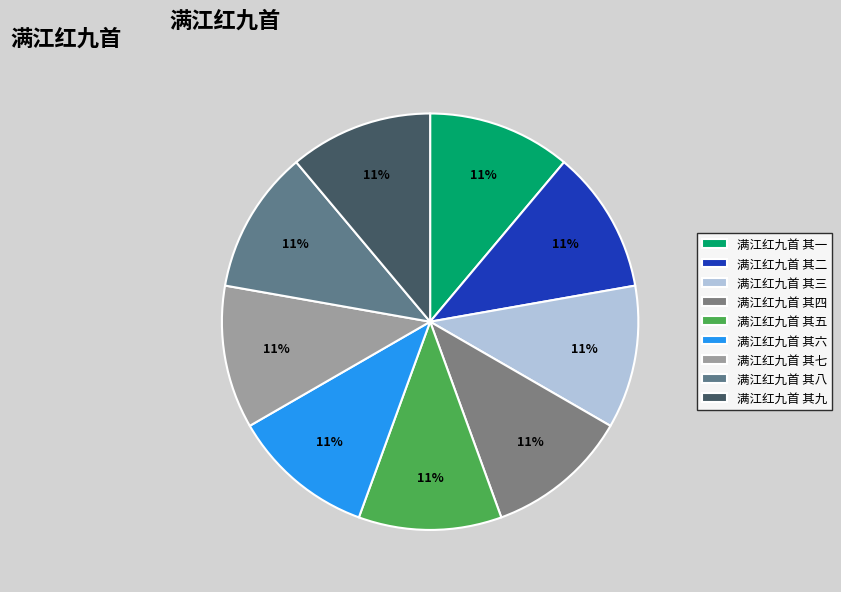

What is the ratio of the value at 满江红九首 其七 to the value at 满江红九首 其二?

1.0